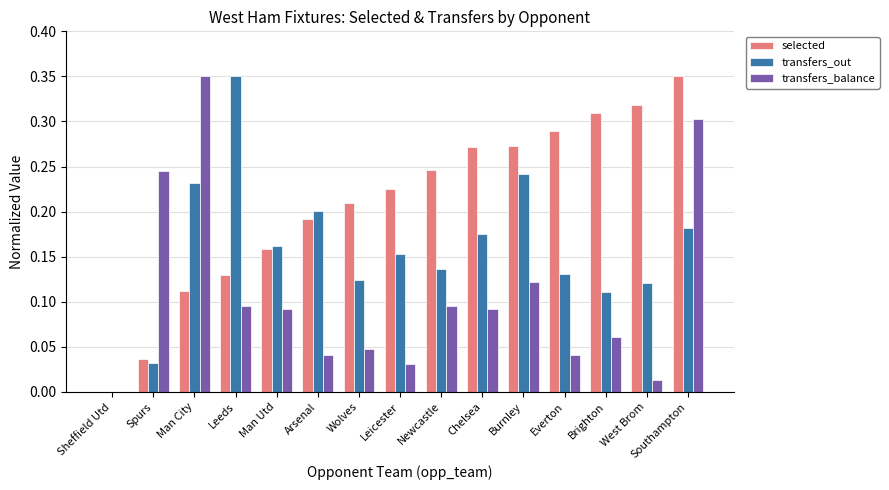

What is the sum of all transfers_out values?

2.4